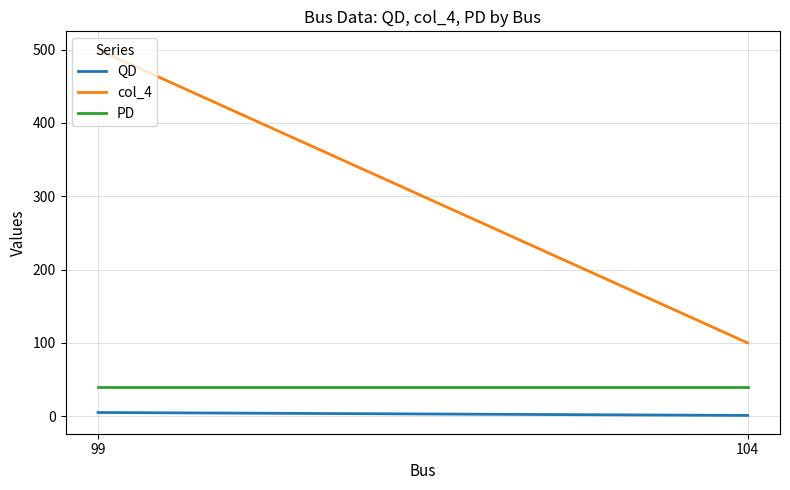

At how many categories does at least one series exceed 67?

2